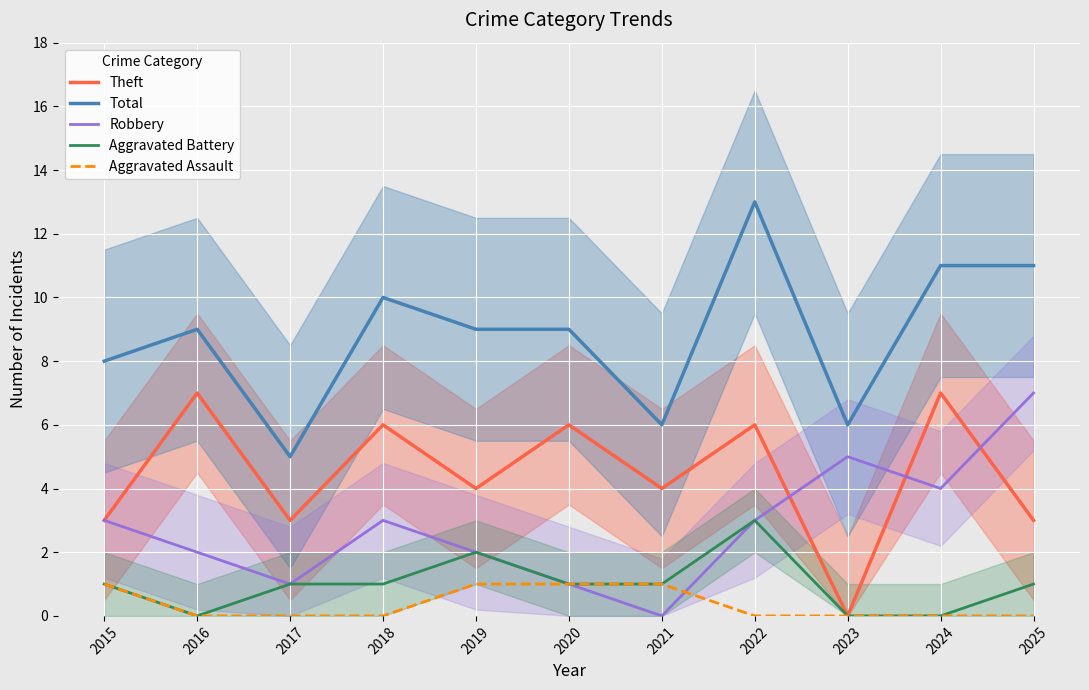

How many lines are shown in the chart?

5